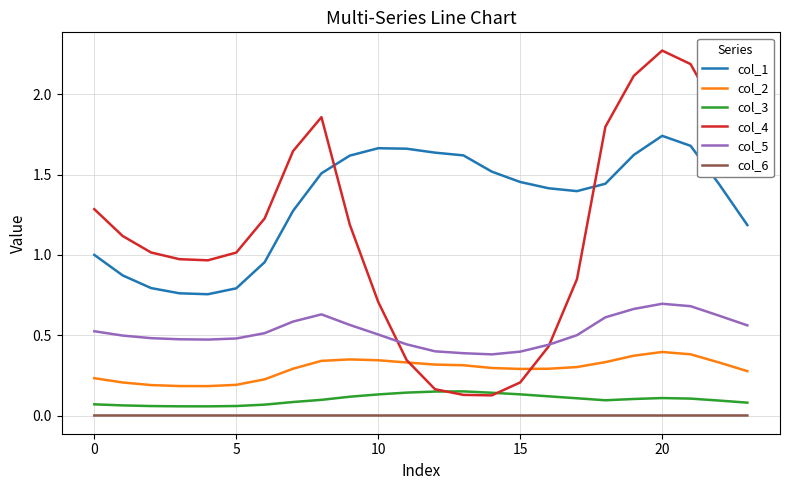

True or false: col_6 and col_1 cross at least once.

False